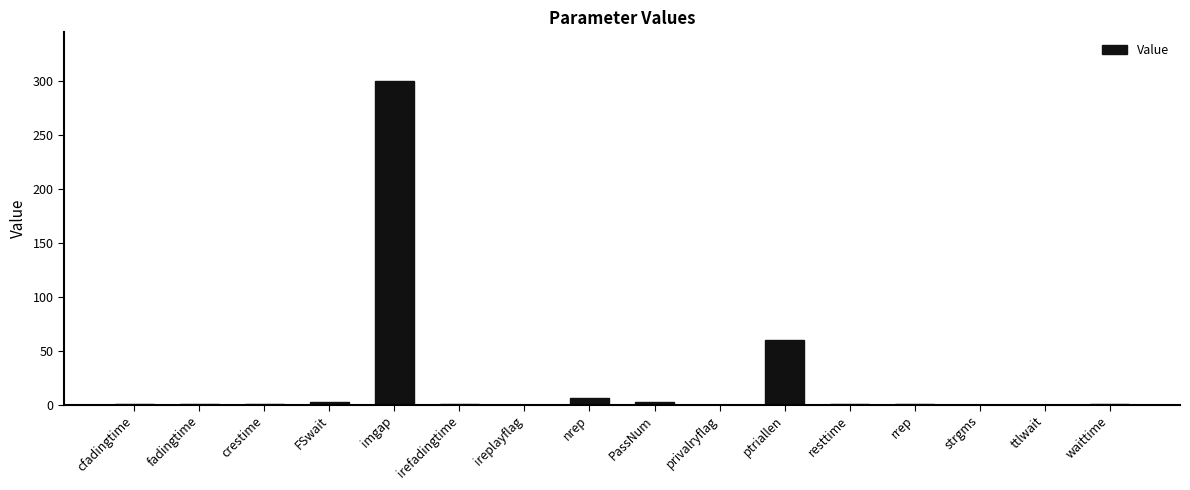

True or false: the data shows 157.7 at privalryflag.

False